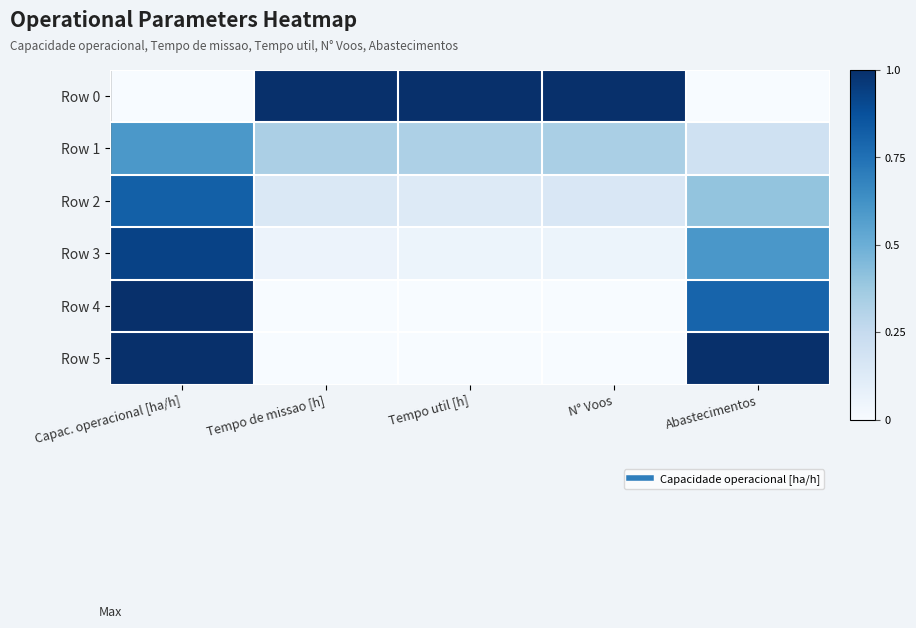

Which series has the largest range (max minus min)?

Row 0